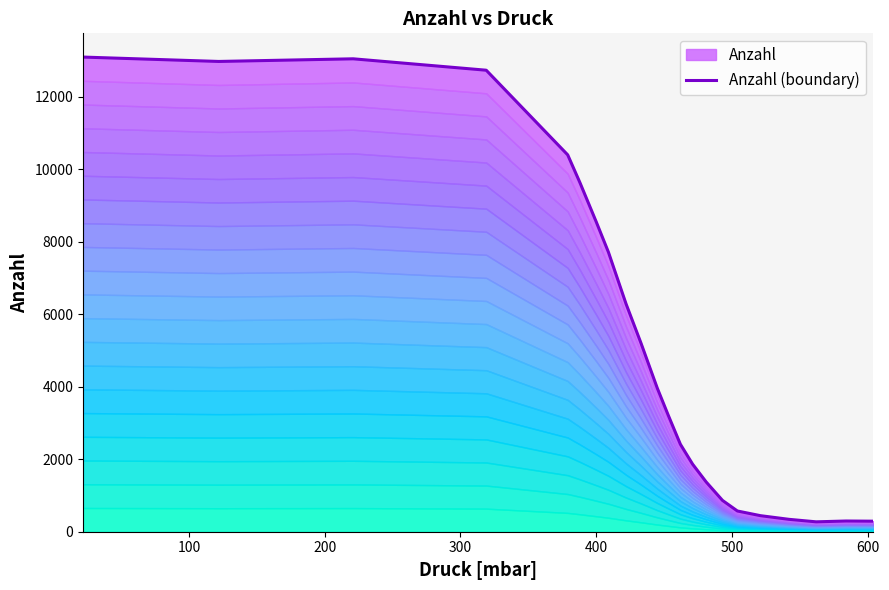

What is the greatest value displayed?

13102